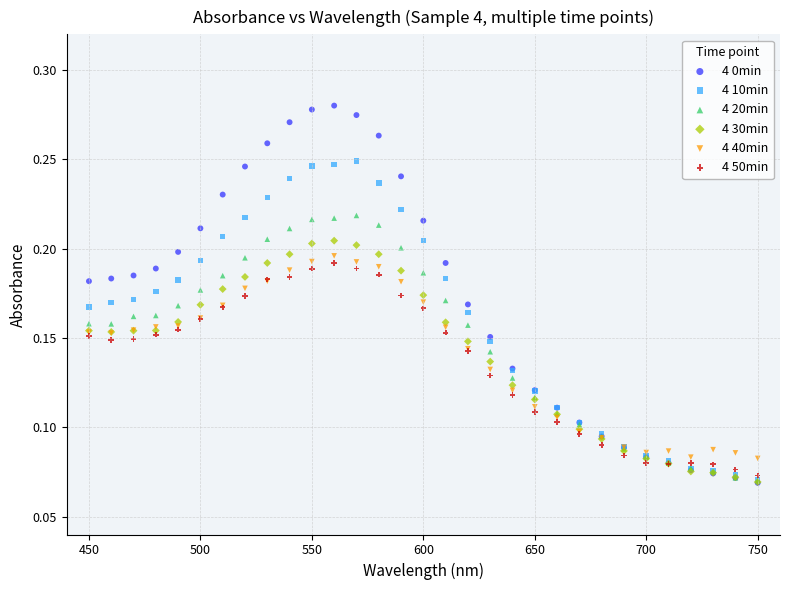

What are all the series names shown in the legend?

4 0min, 4 10min, 4 20min, 4 30min, 4 40min, 4 50min